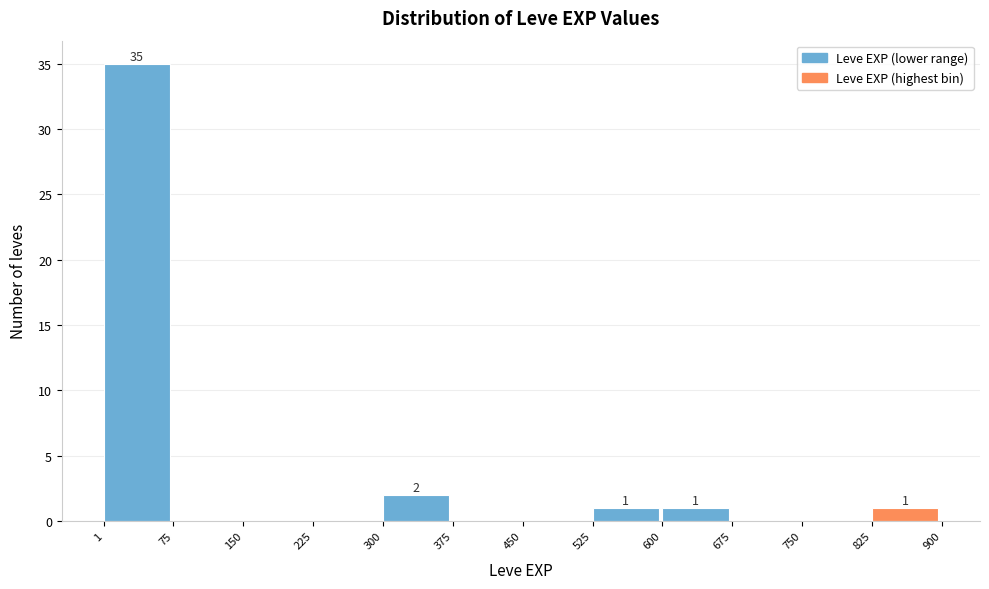

Which range on the x-axis has the tallest bar?

1 to 75